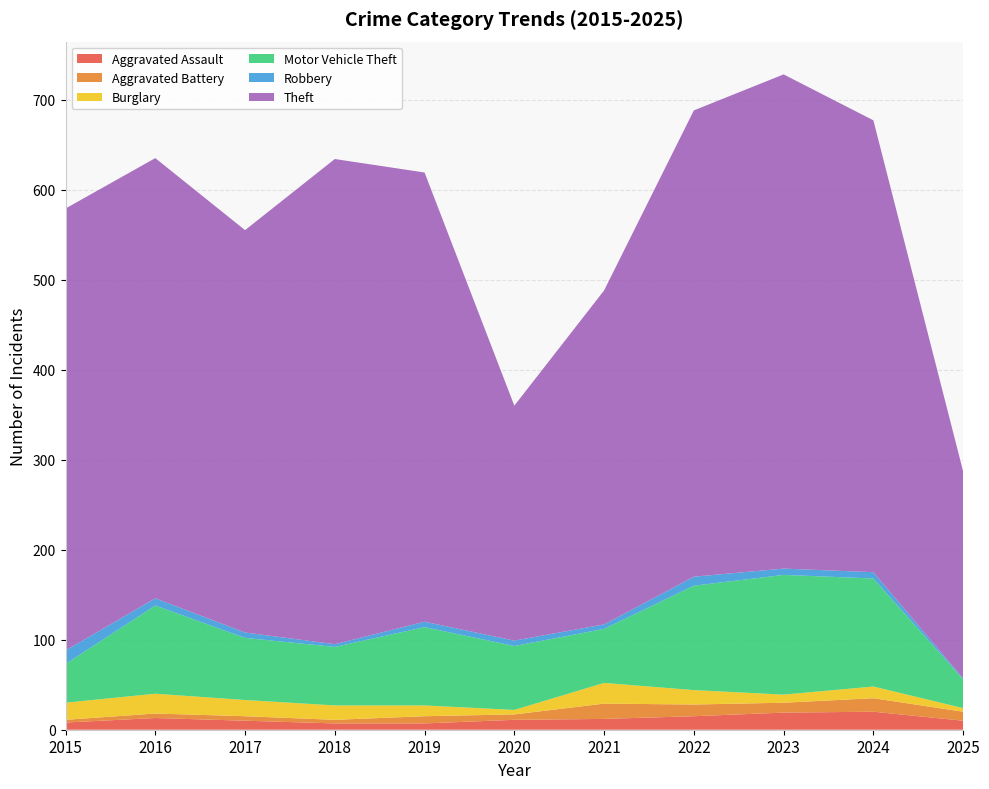

Reading left to right, extract all data points from this chart.

Aggravated Assault: 2015=8	2016=13	2017=10	2018=7	2019=7	2020=11	2021=12	2022=15	2023=19	2024=20	2025=10
Aggravated Battery: 2015=3	2016=5	2017=5	2018=4	2019=8	2020=6	2021=17	2022=13	2023=11	2024=15	2025=10
Burglary: 2015=19	2016=22	2017=18	2018=16	2019=12	2020=5	2021=23	2022=16	2023=9	2024=13	2025=4
Motor Vehicle Theft: 2015=43	2016=98	2017=69	2018=65	2019=87	2020=71	2021=60	2022=116	2023=133	2024=120	2025=32
Robbery: 2015=15	2016=8	2017=6	2018=3	2019=6	2020=6	2021=5	2022=10	2023=7	2024=7	2025=1
Theft: 2015=491	2016=489	2017=447	2018=539	2019=499	2020=261	2021=371	2022=518	2023=549	2024=502	2025=230